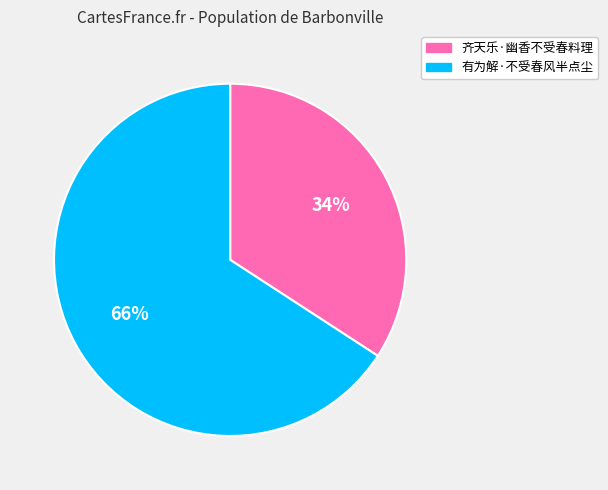

Between 齐天乐·幽香不受春料理 and 有为解·不受春风半点尘, which is larger?

有为解·不受春风半点尘